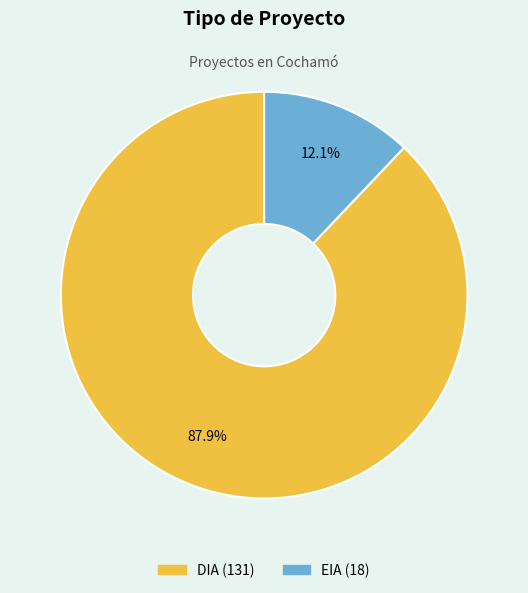

Which category has the biggest portion of the pie?

DIA